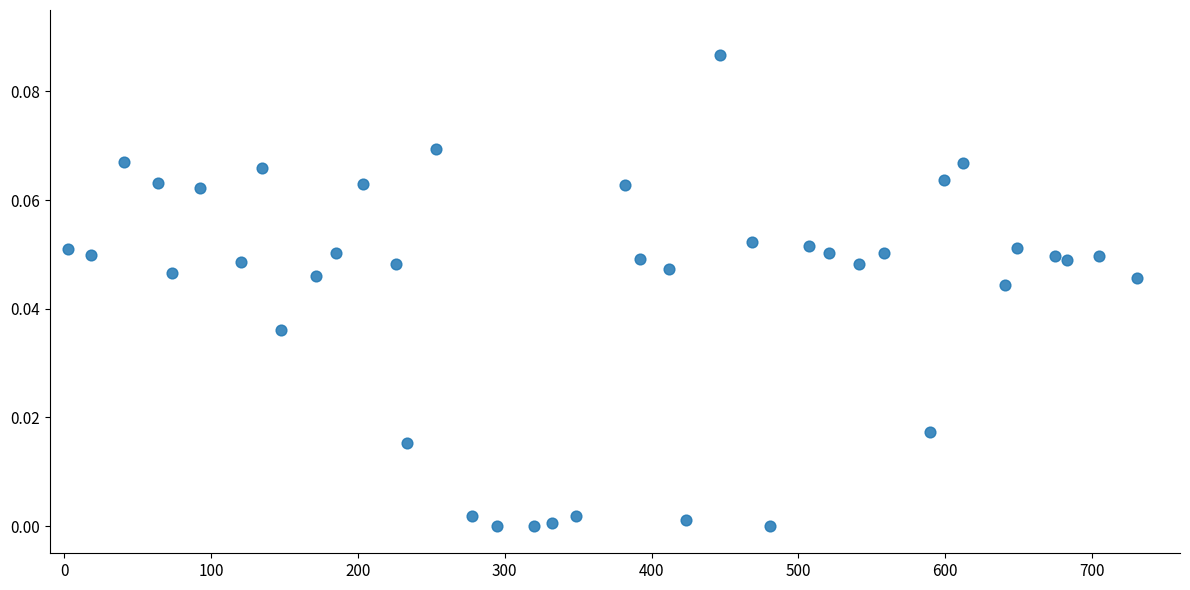

What is the range of X values (max minus min)?

728.5